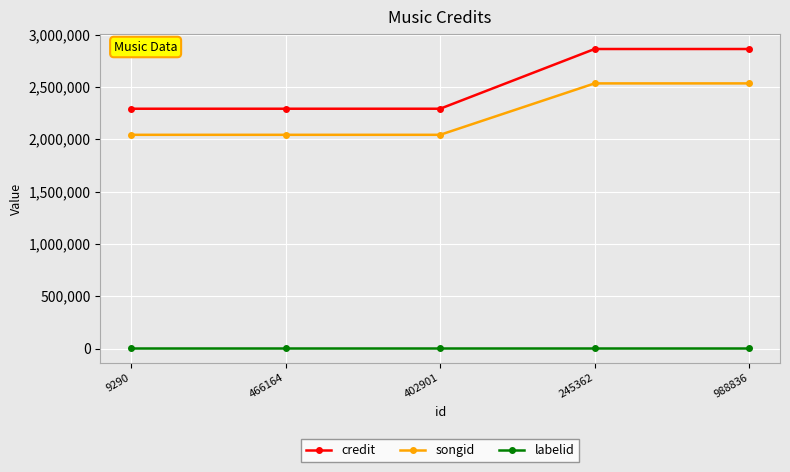

Reading right to left, list all the values displayed in this chart.

credit: 2861838	2861838	2291169	2291169	2291169
songid: 2533239	2533239	2041996	2041996	2041996
labelid: 4718	4718	4718	4718	4718